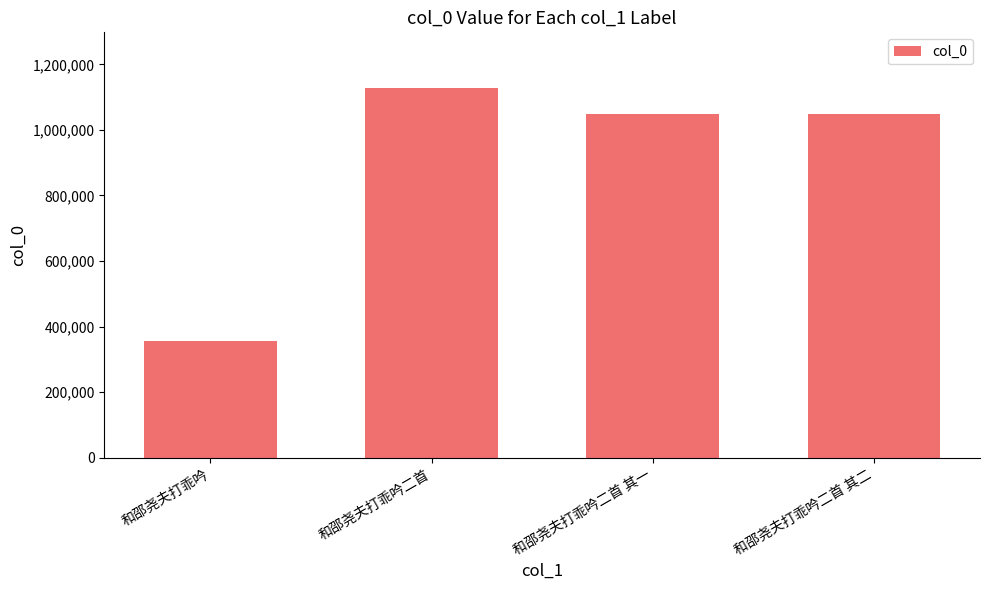

What is the label of the 3rd bar from the right?

和邵尧夫打乖吟二首